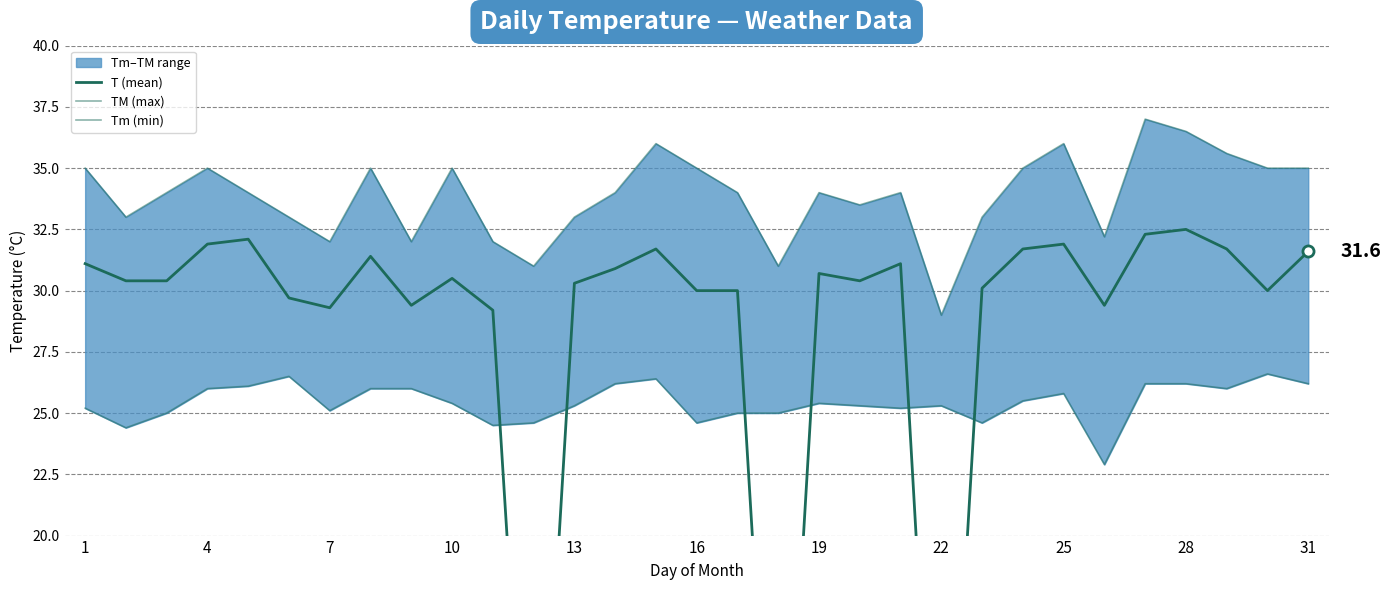

What is the greatest value displayed?

37.0